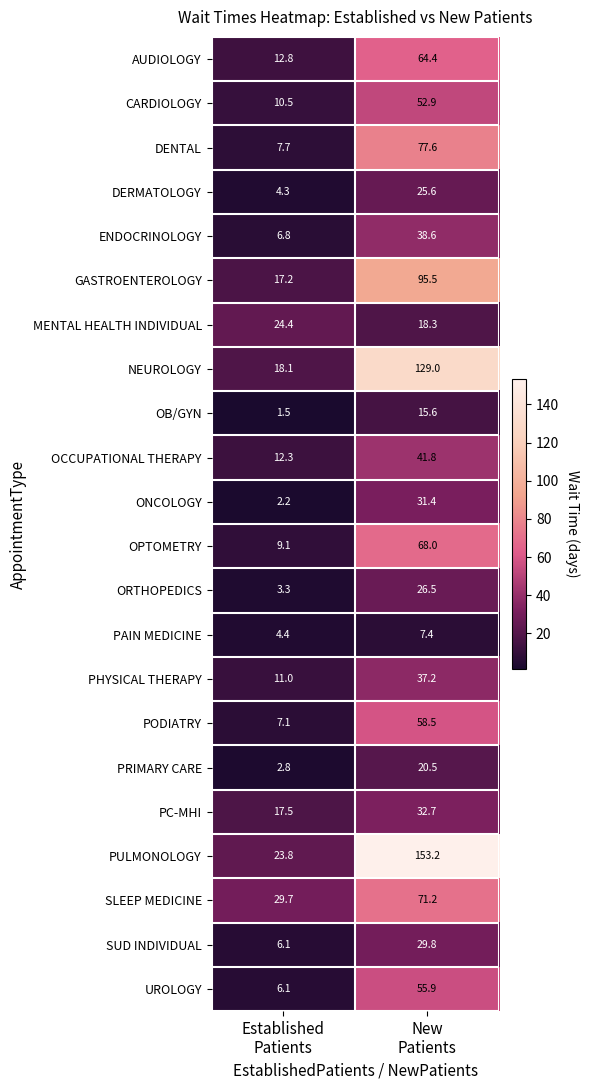

Rank the series by their maximum value, from lowest to highest.

PAIN MEDICINE, OB/GYN, PRIMARY CARE, MENTAL HEALTH INDIVIDUAL, DERMATOLOGY, ORTHOPEDICS, SUD INDIVIDUAL, ONCOLOGY, PC-MHI, PHYSICAL THERAPY, ENDOCRINOLOGY, OCCUPATIONAL THERAPY, CARDIOLOGY, UROLOGY, PODIATRY, AUDIOLOGY, OPTOMETRY, SLEEP MEDICINE, DENTAL, GASTROENTEROLOGY, NEUROLOGY, PULMONOLOGY